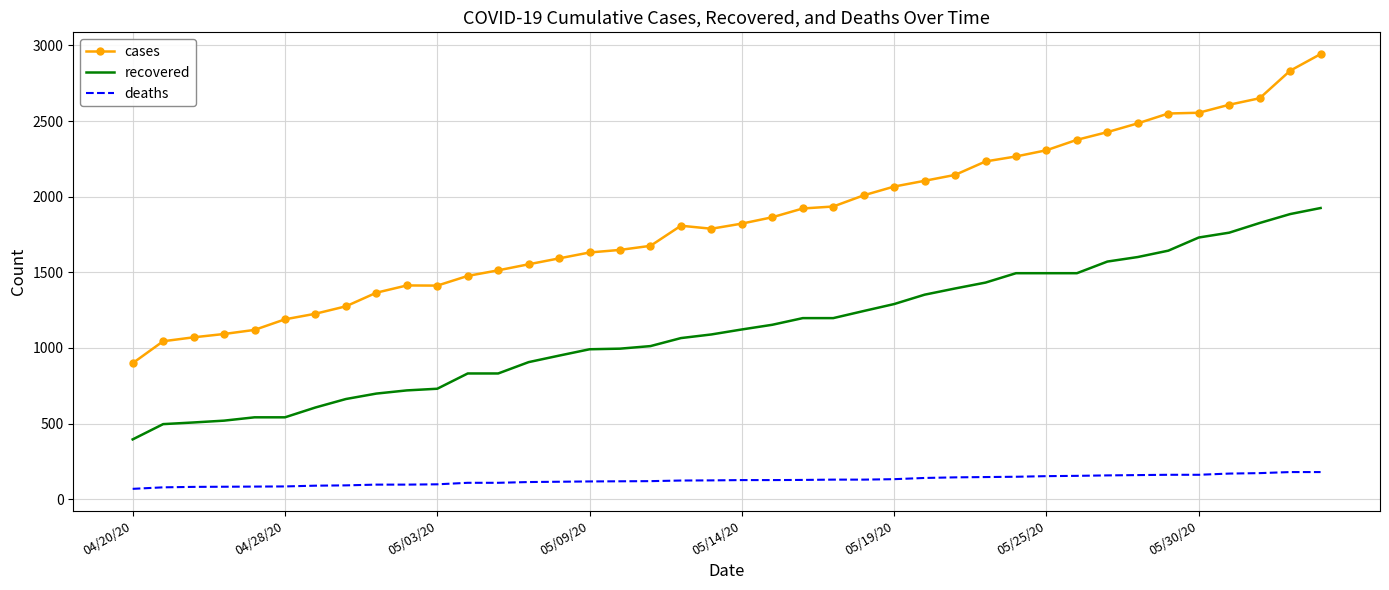

What are all the series names shown in the legend?

cases, recovered, deaths